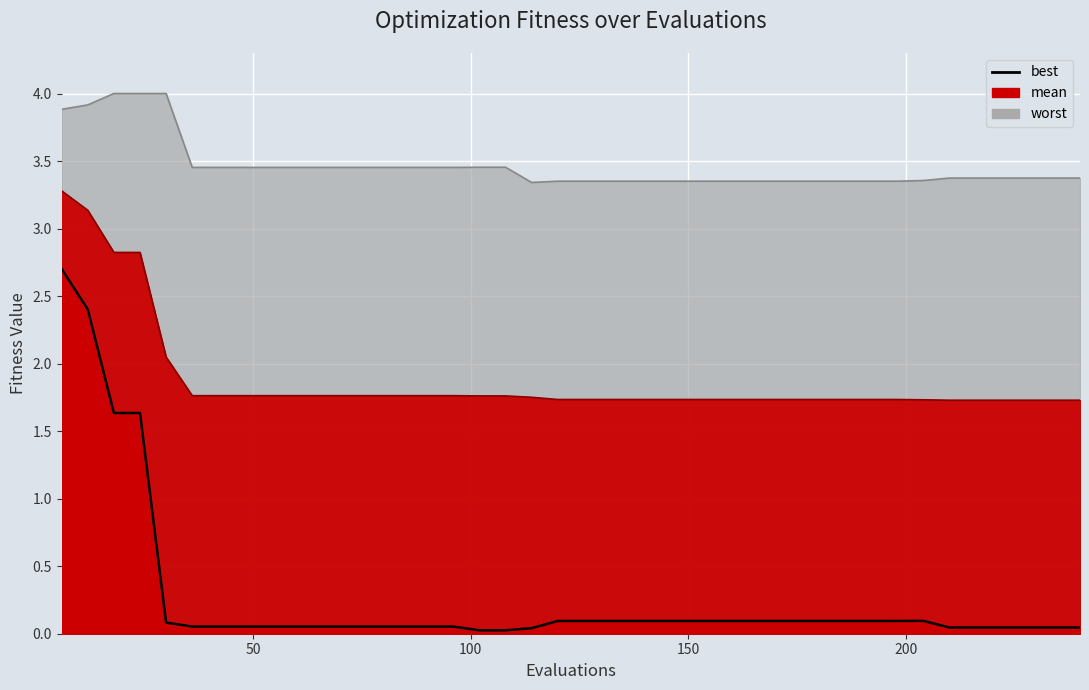

What is the value of the 7th point from the left?

0.1